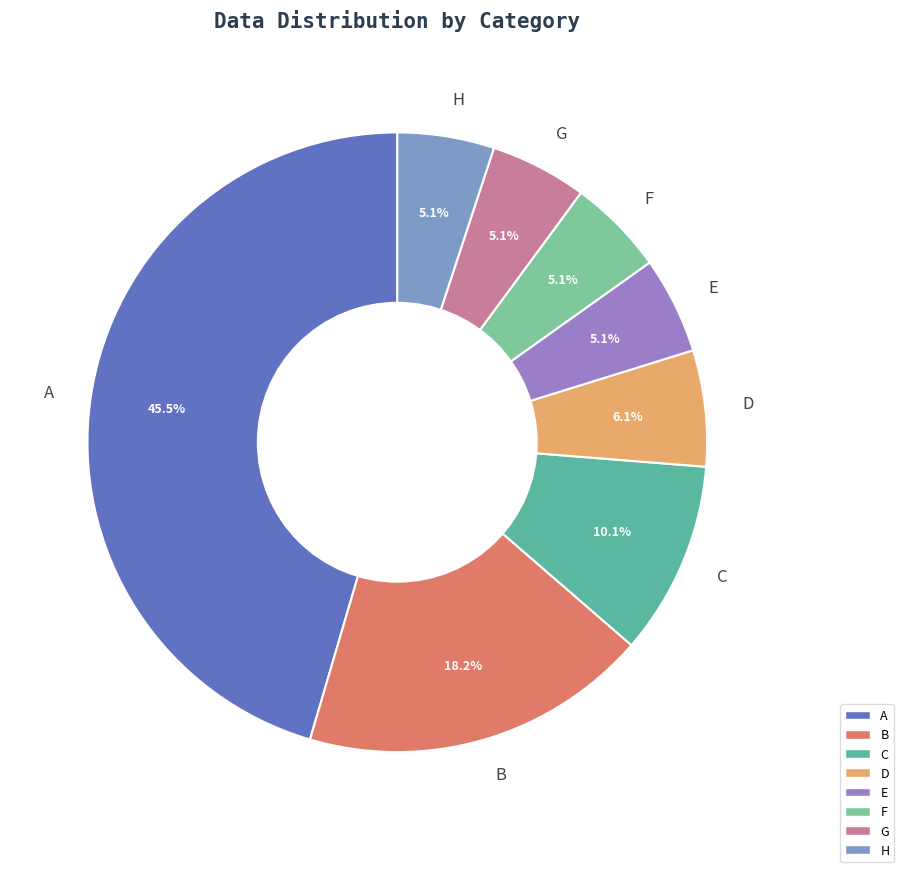

To the nearest percent, what portion does G represent?

5%